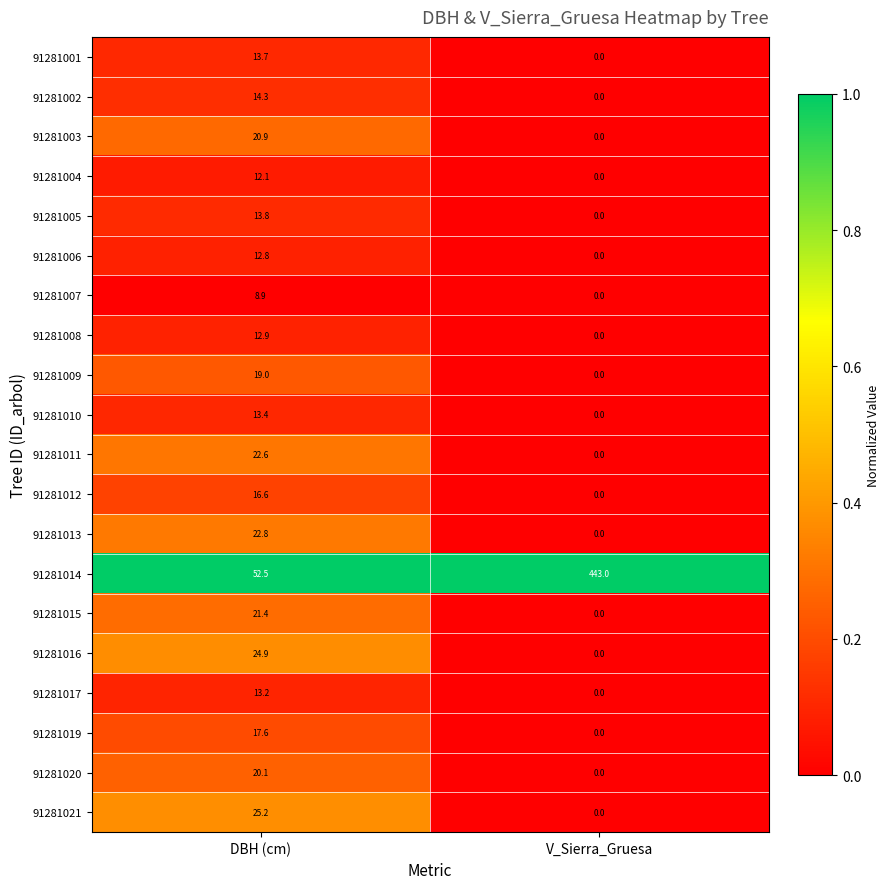

Between DBH (cm) and V_Sierra_Gruesa, which series saw the biggest shift?

91281014